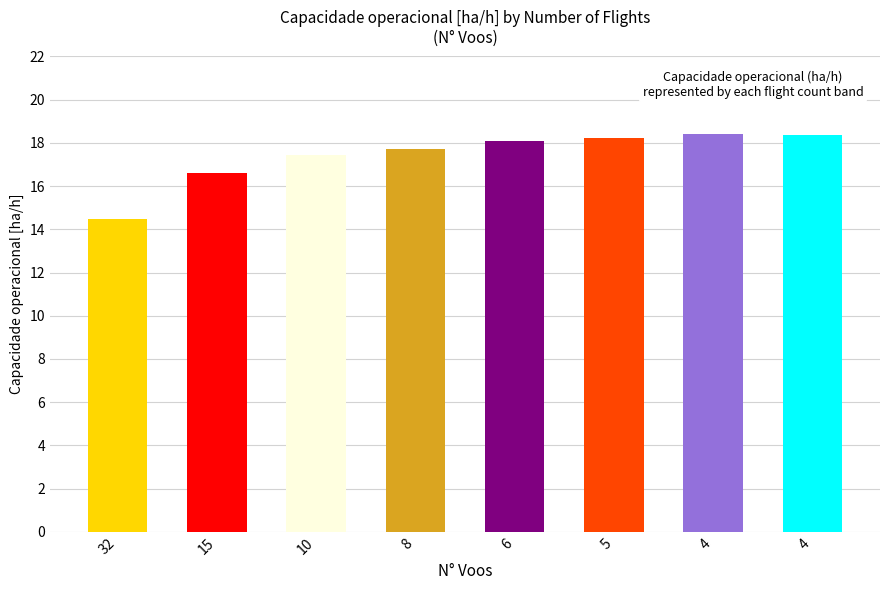

What is the difference between the values at 8 and 10?

0.3